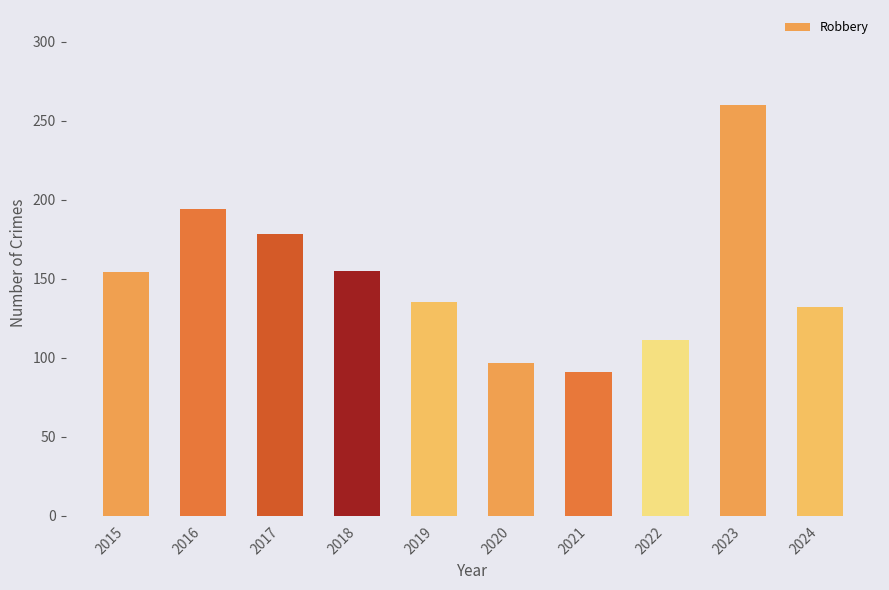

Which has a higher value, 2022 or 2017?

2017